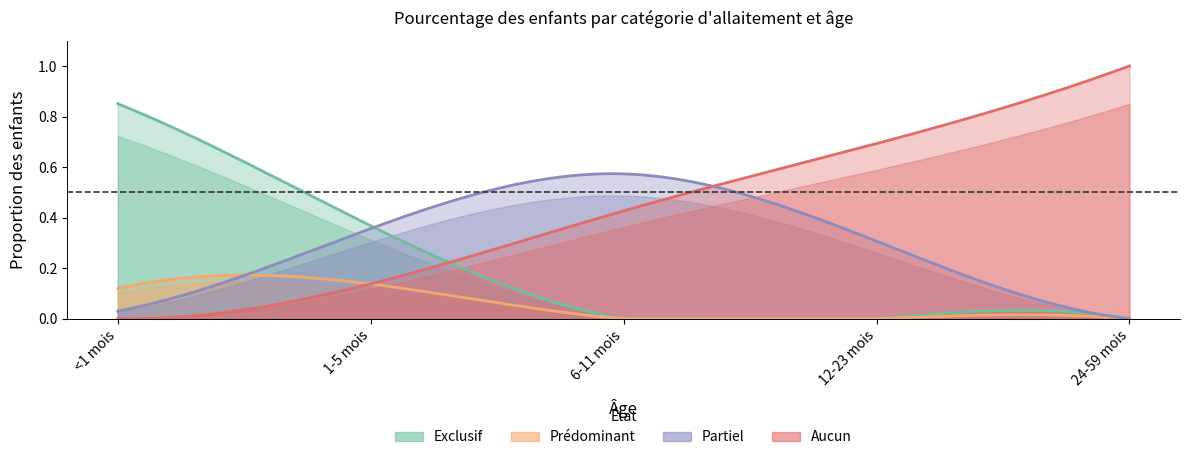

What position from the right is <1 mois?

5